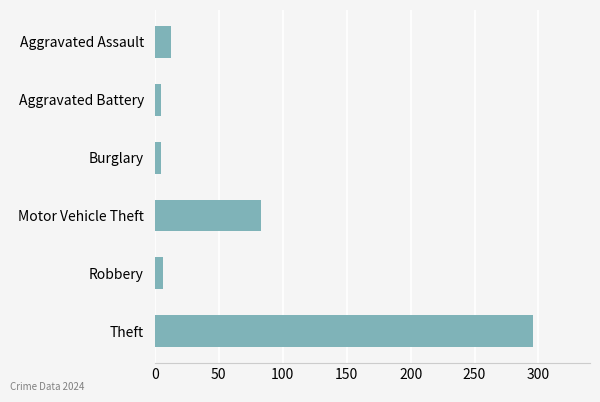

How many bars are there in total?

6